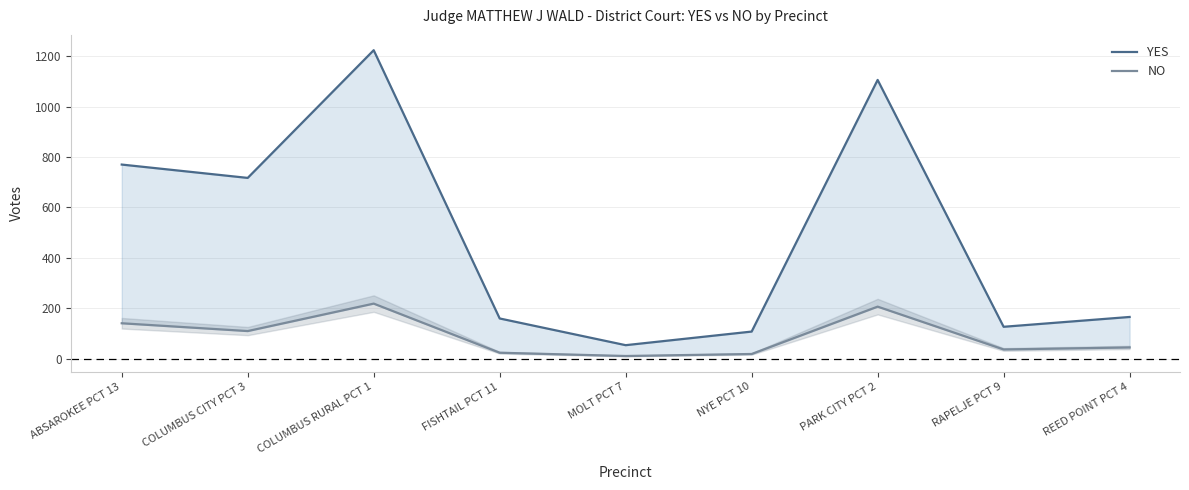

List the series in order of their overall mean, highest first.

YES, NO